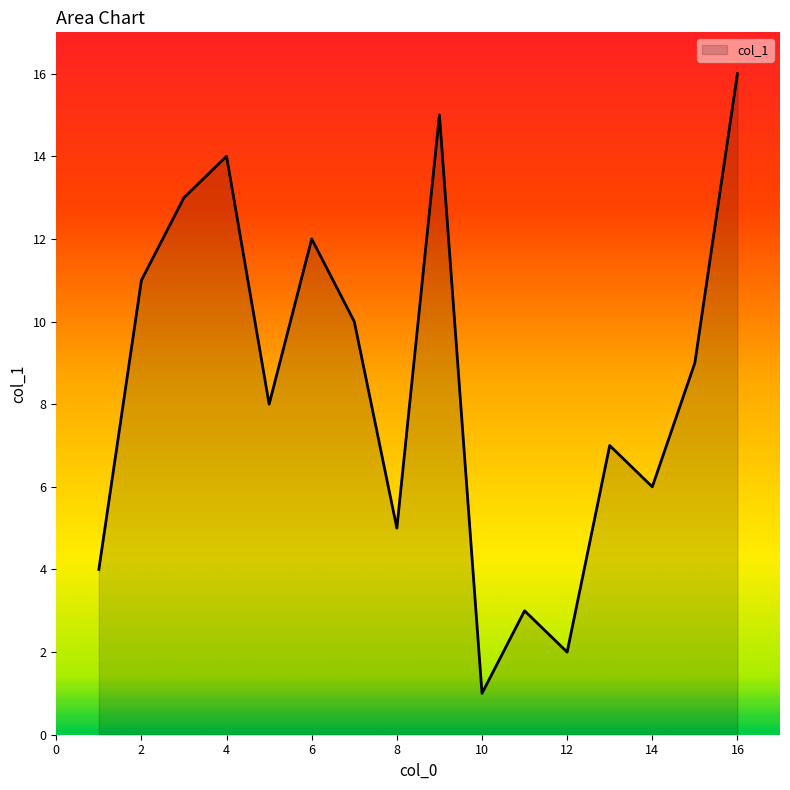

What is the greatest value displayed?

16